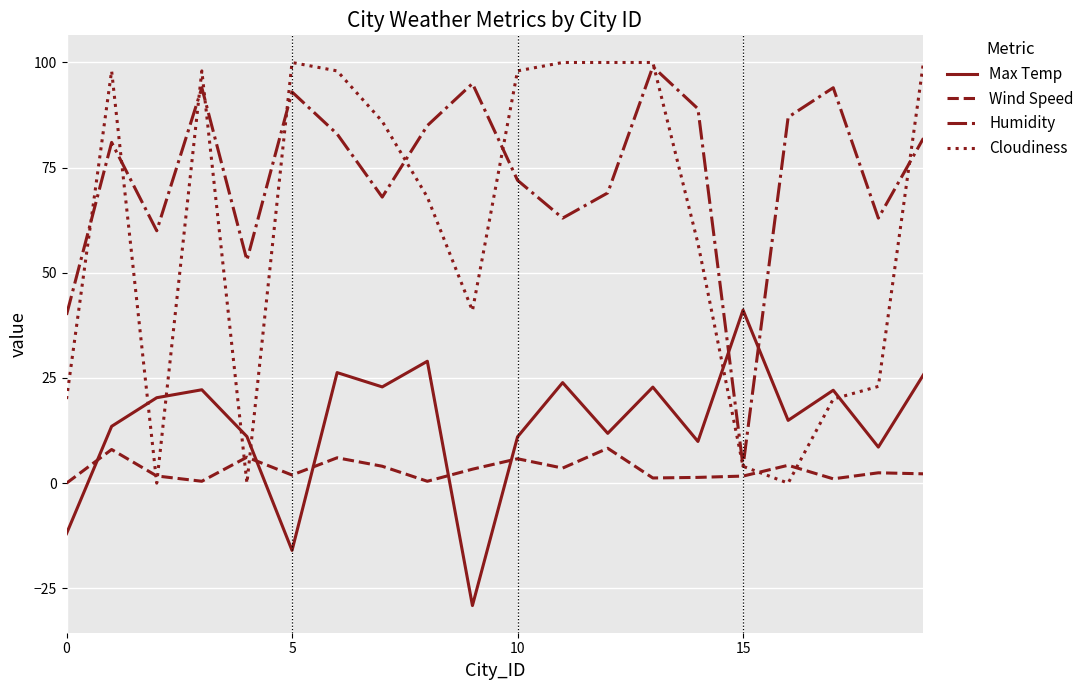

What is the minimum value for Max Temp?

-29.1